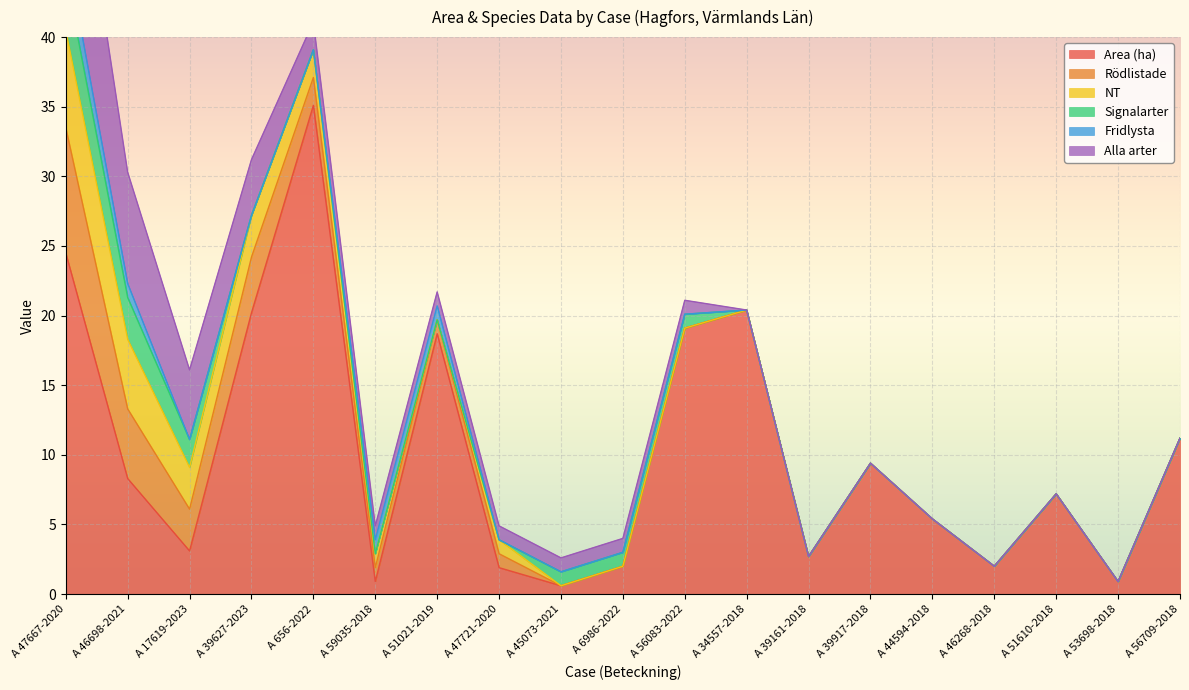

What is the sum of the Alla arter values at A 53698-2018 and A 39627-2023?

4.0